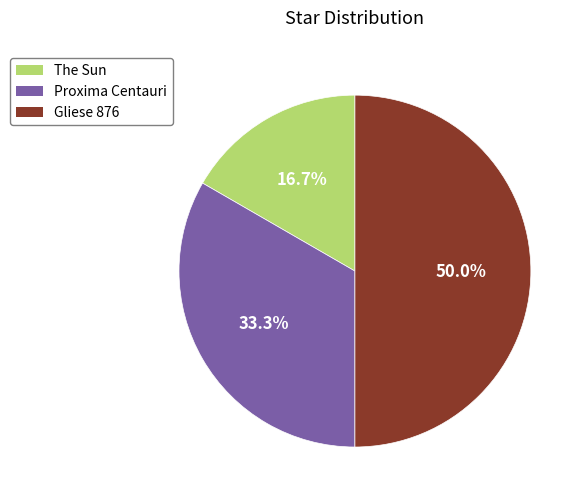

To the nearest percent, what is the combined percentage of Gliese 876 and The Sun?

67%